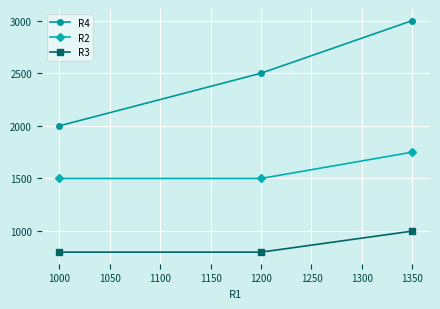

Which series has the largest range (max minus min)?

R4